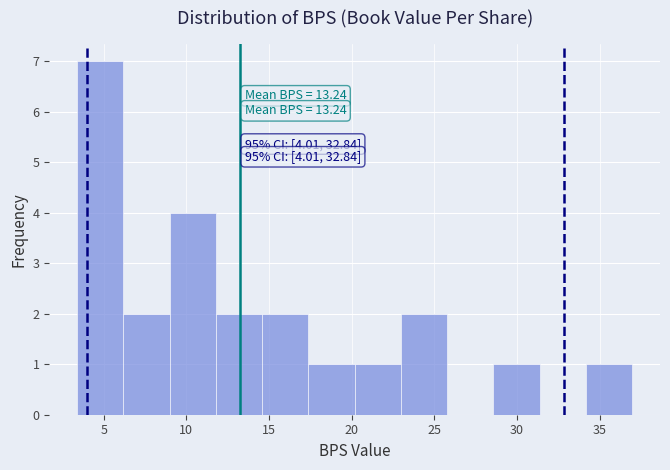

Which range on the x-axis has the tallest bar?

3.5 to 6.0